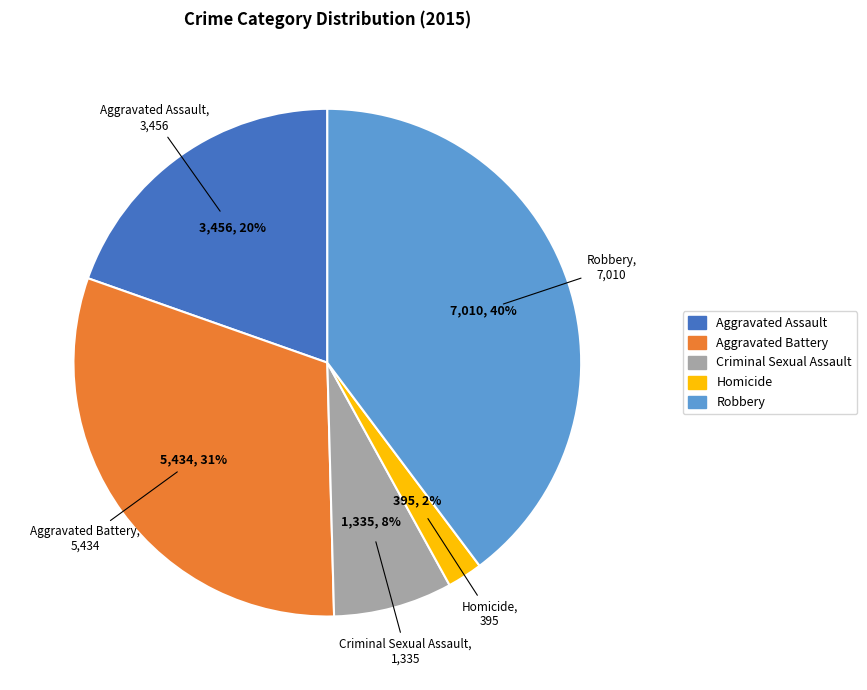

Which slice is the largest?

Robbery